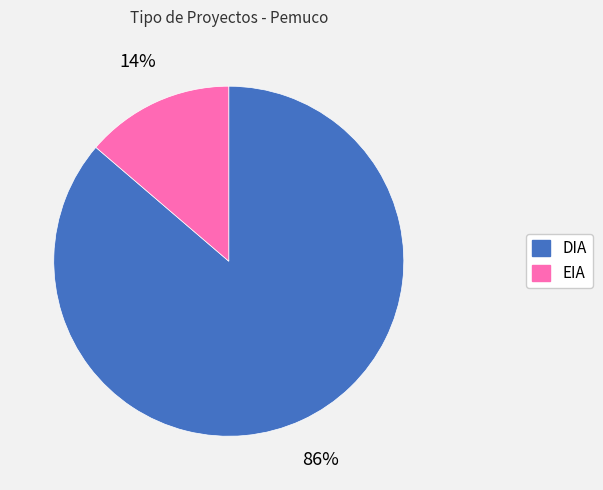

What is the ratio of the value at EIA to the value at DIA?

0.2